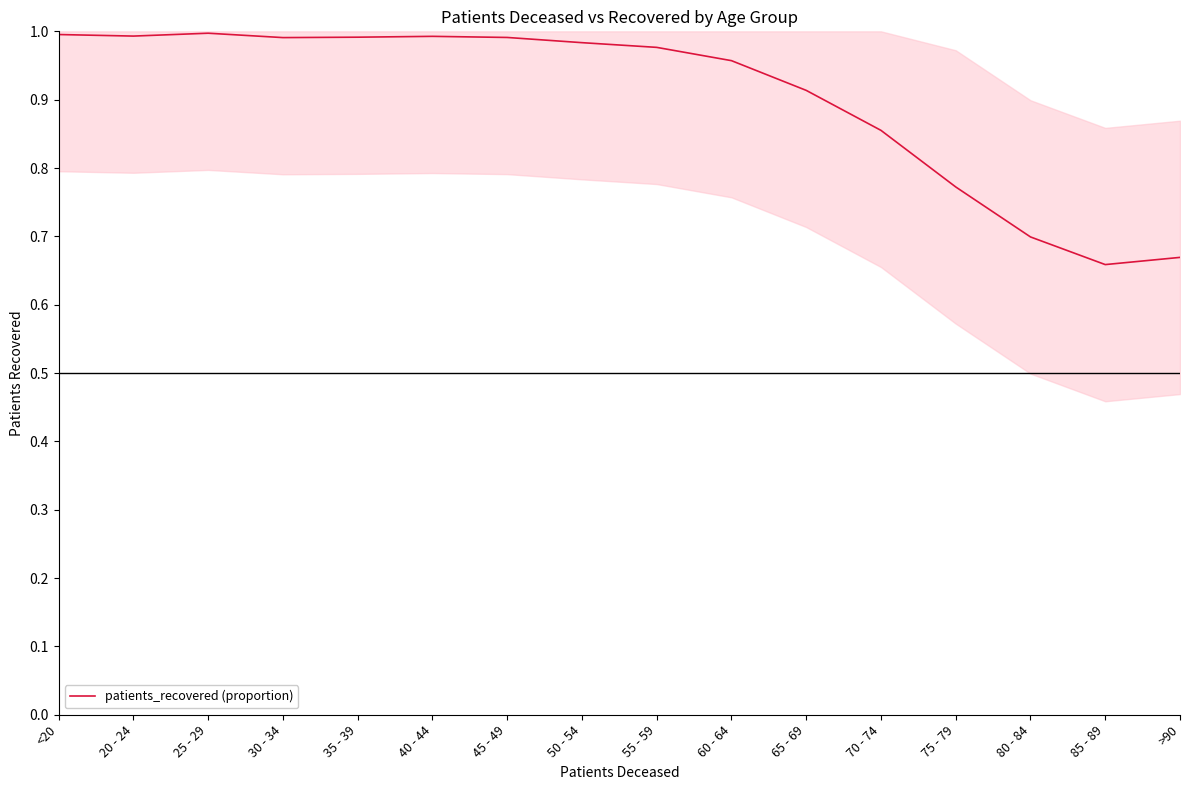

What is the change in value from 70 - 74 to 75 - 79?

-0.1